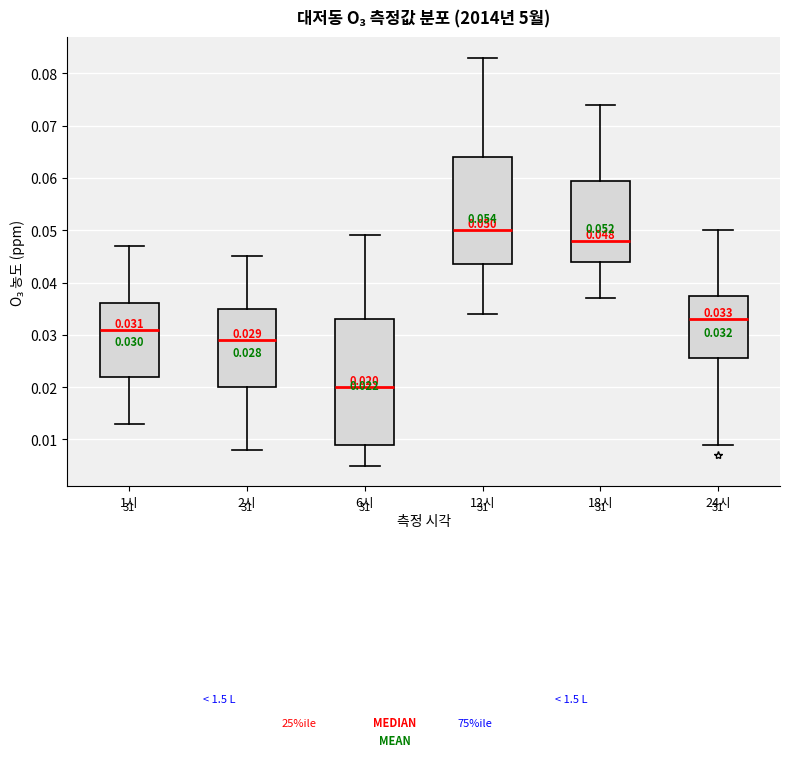

Which box has the lowest median line?

6시